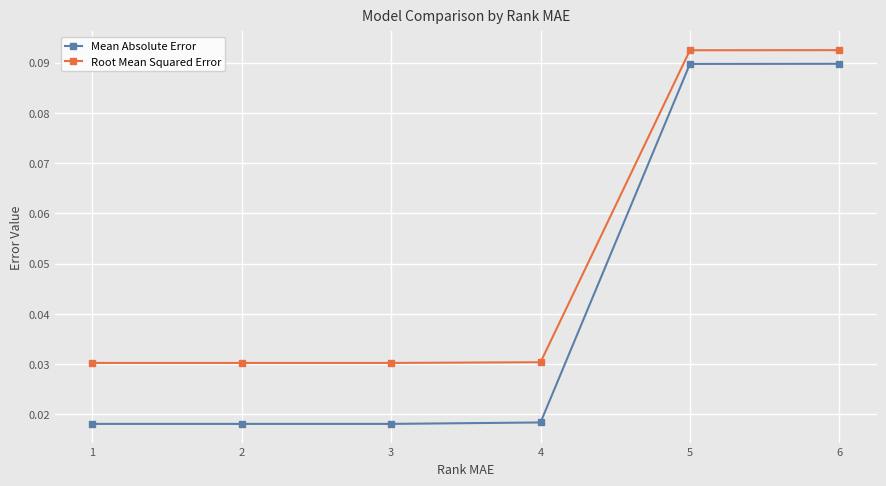

Count the Mean Absolute Error values in the range 0 to 1.

6